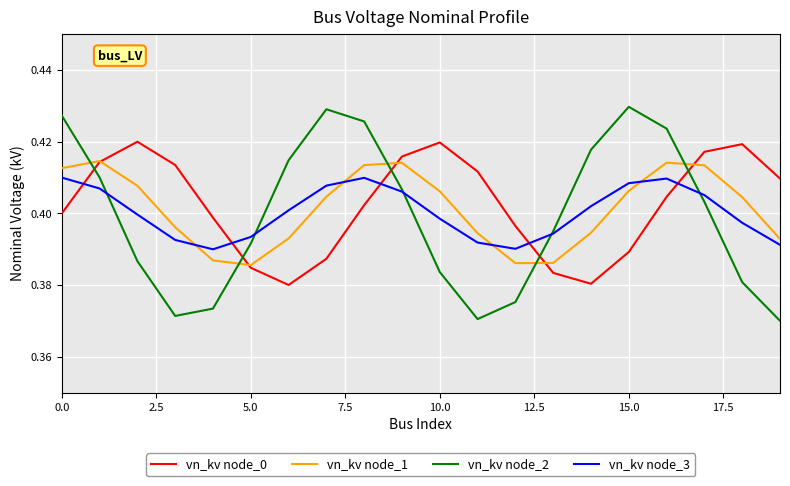

Rank the series by their maximum value, from lowest to highest.

vn_kv node_3, vn_kv node_1, vn_kv node_0, vn_kv node_2